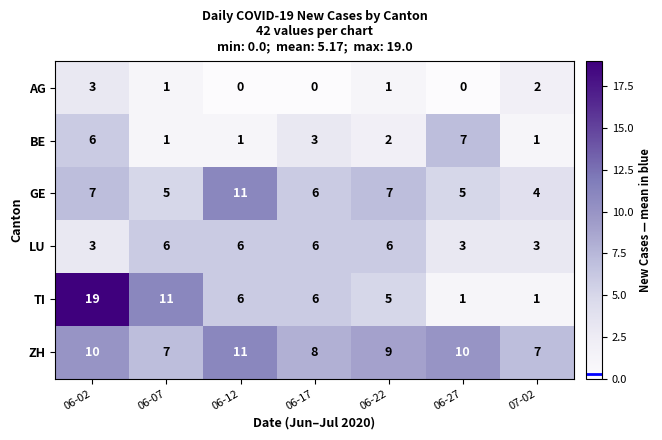

How many ZH values are between 7 and 10?

6